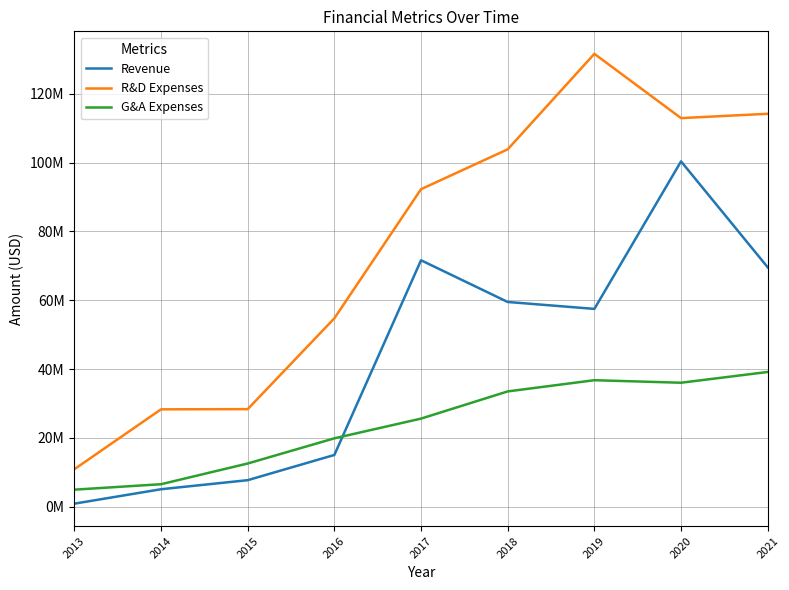

Which series has the widest spread of values?

R&D Expenses